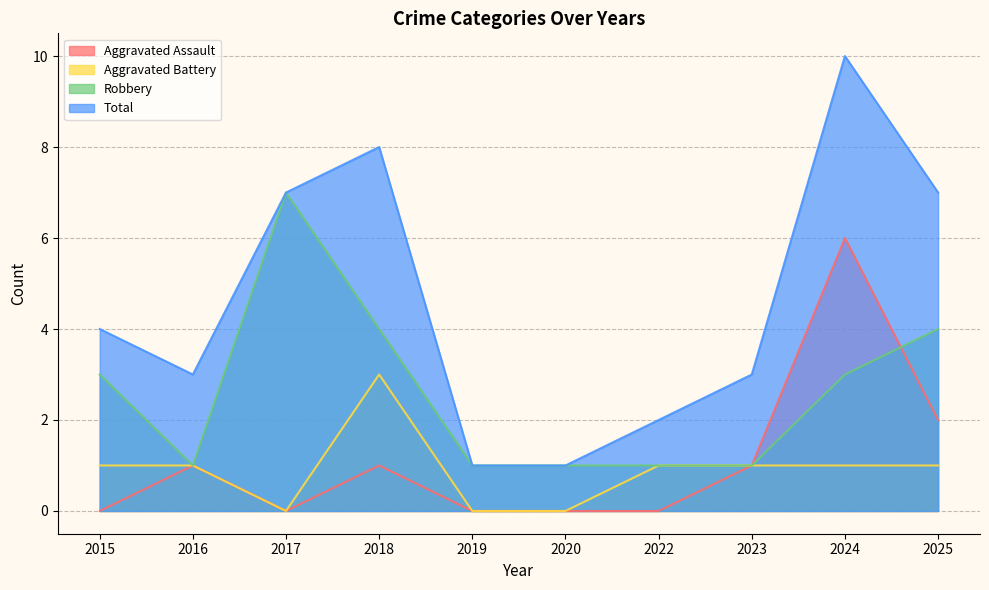

The Robbery series shows 2 at 2023. True or false?

False